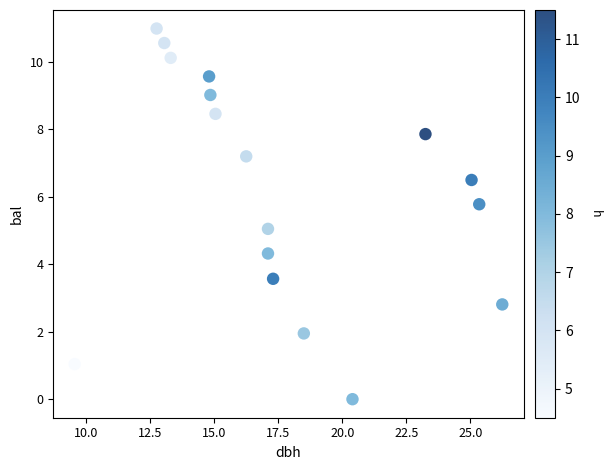

What is the range of X values (max minus min)?

16.7